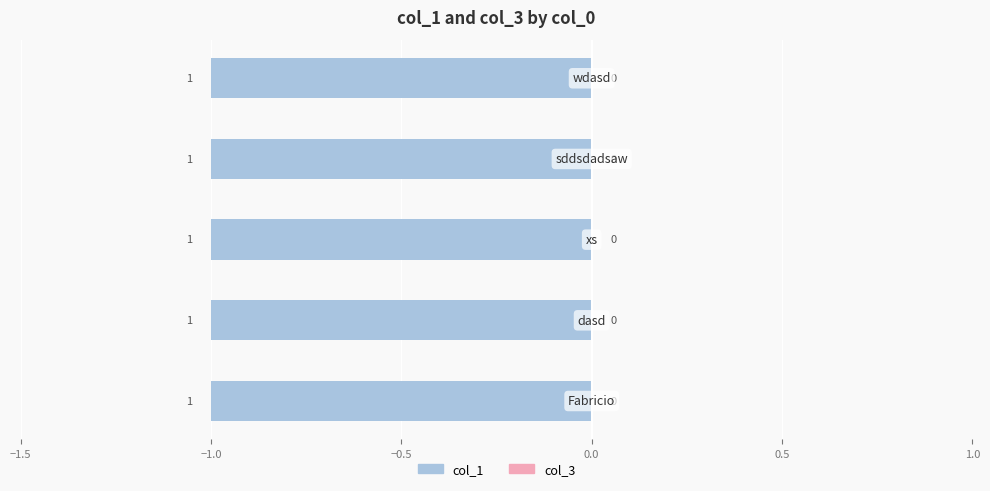

Which series changed the most between dasd and xs?

col_1